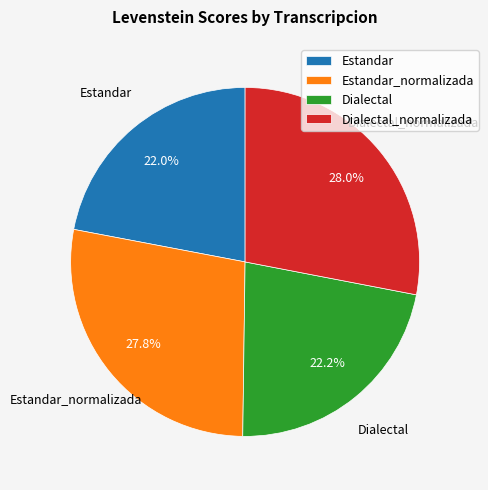

What percentage is the Dialectal slice, to the nearest percent?

22%